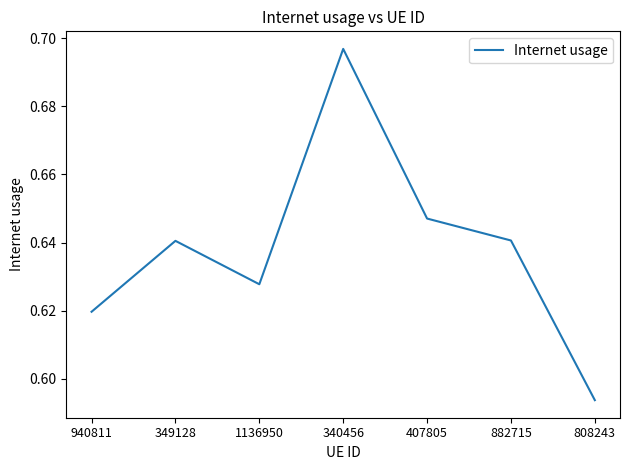

Which label corresponds to the smallest value in the chart?

808243